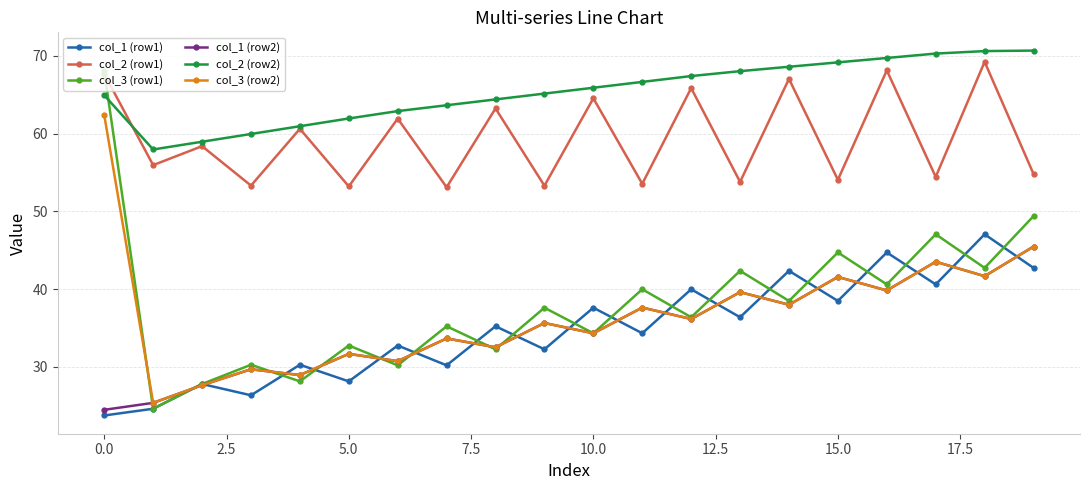

Which series has the largest range (max minus min)?

col_3 (row1)